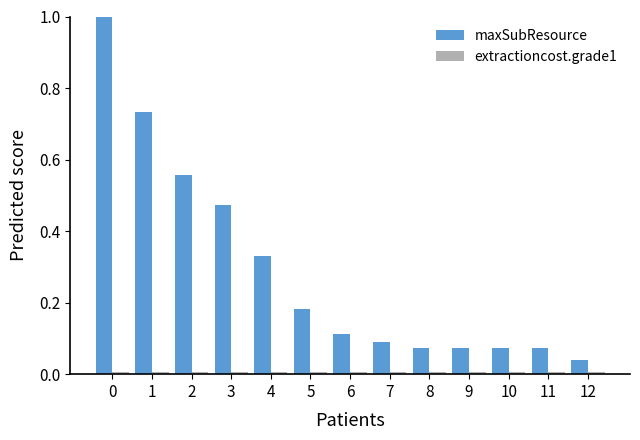

What is the greatest value displayed?

1.0